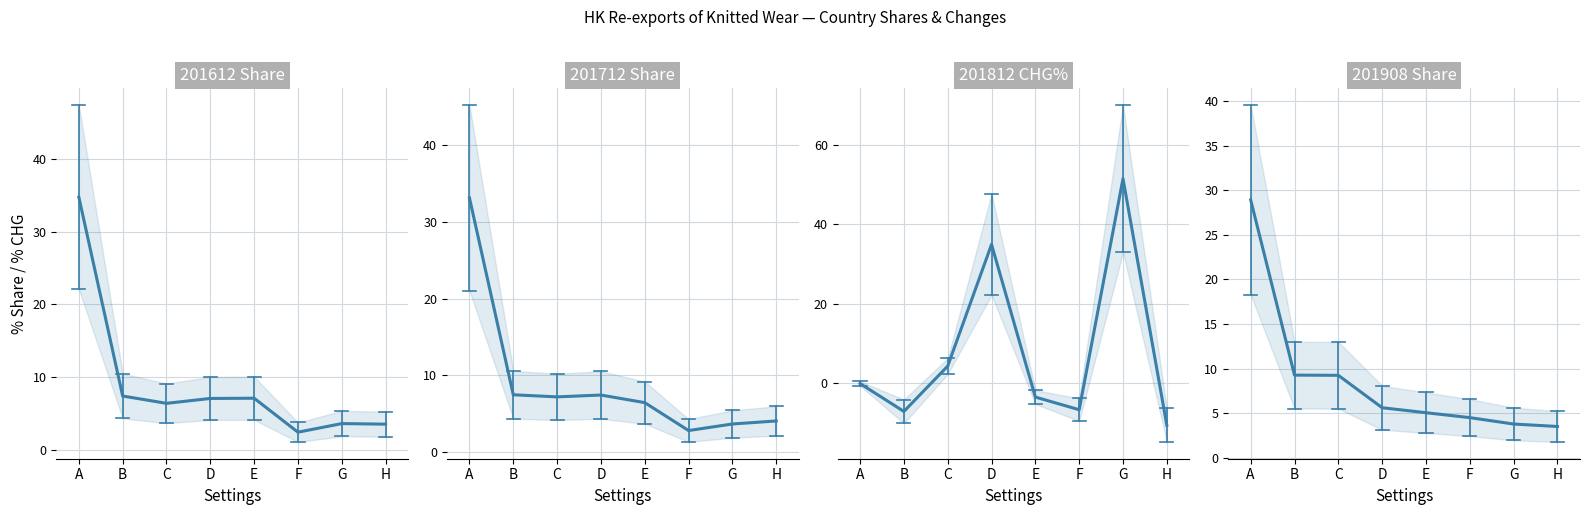

How many lines are shown in the chart?

4